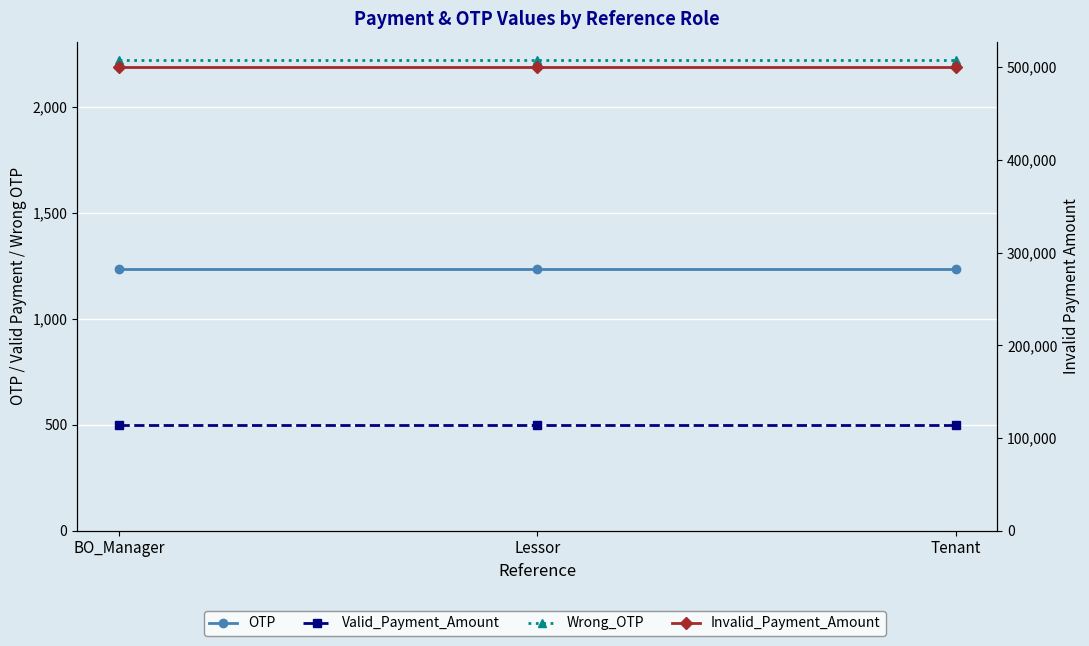

The OTP series shows 625 at Lessor. True or false?

False